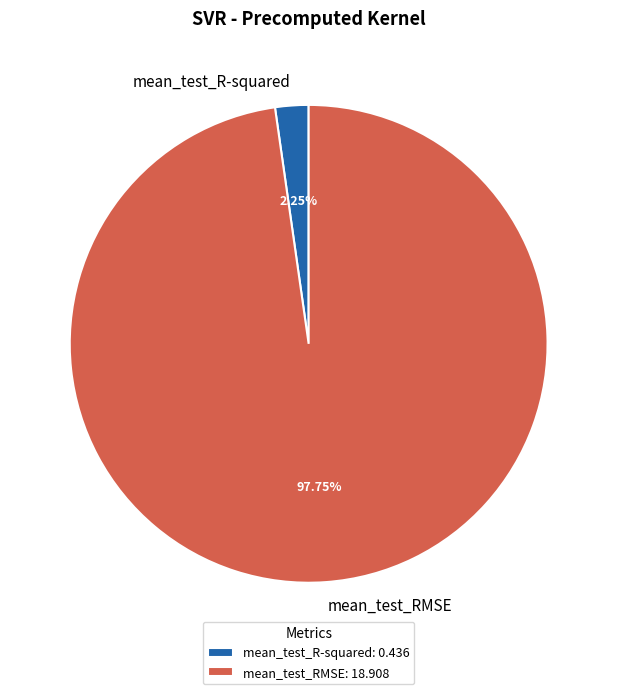

The mean_test_RMSE slice represents 98% of the pie. True or false?

True